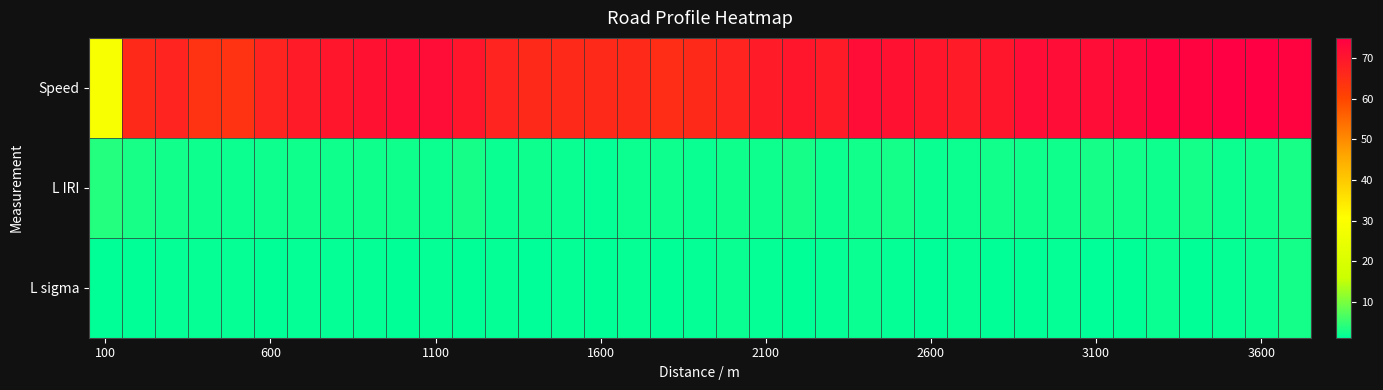

What is the maximum value shown in the chart?

75.0